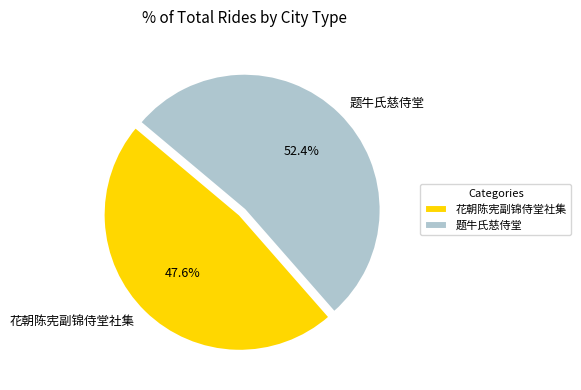

Which slice is the smallest?

花朝陈宪副锦侍堂社集